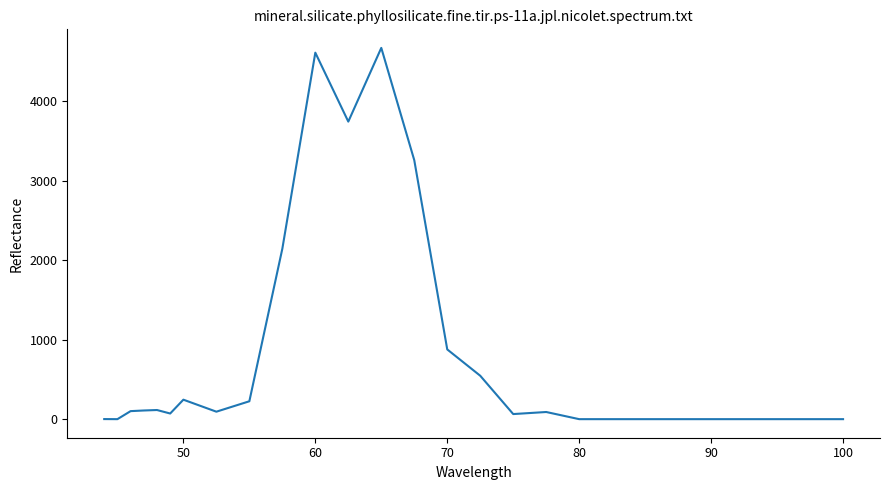

What is the maximum value shown in the chart?

4669